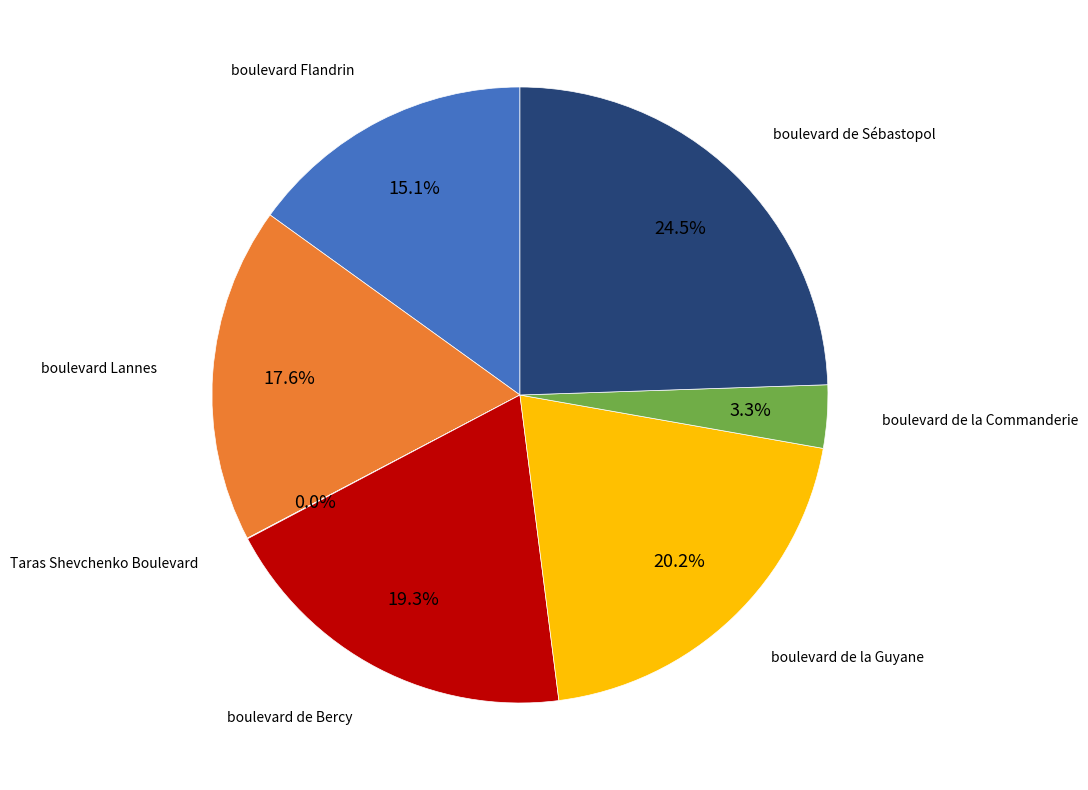

Does any single category account for the majority?

No